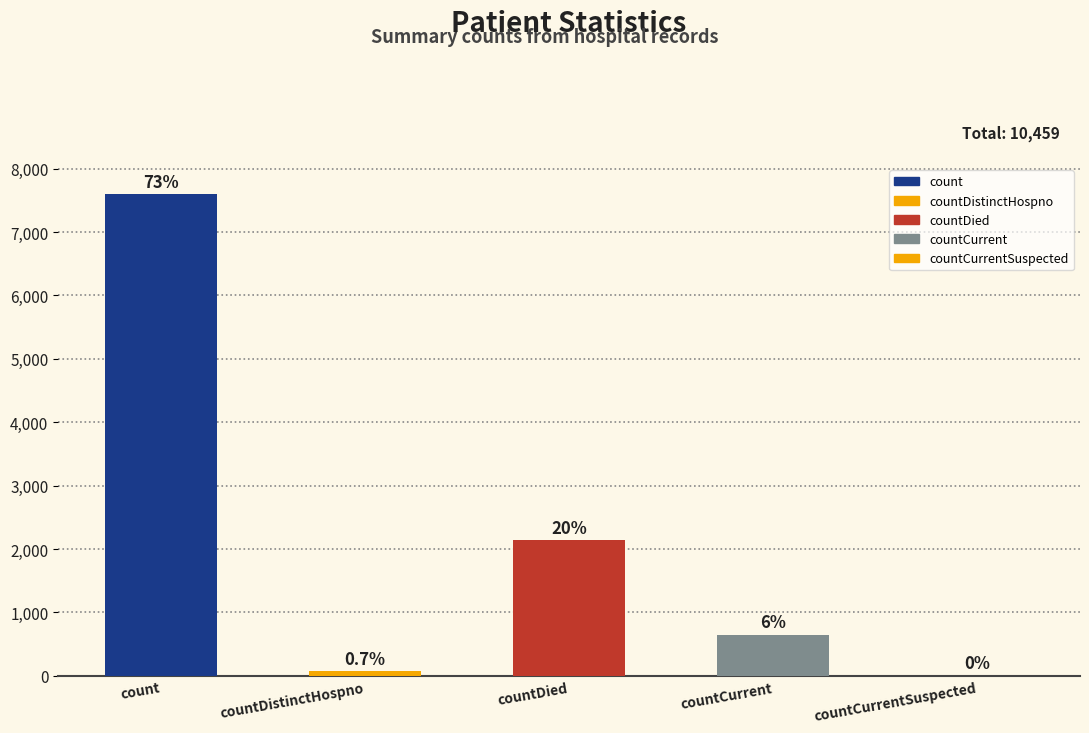

Is it true that the value at countCurrentSuspected is 2793?

False